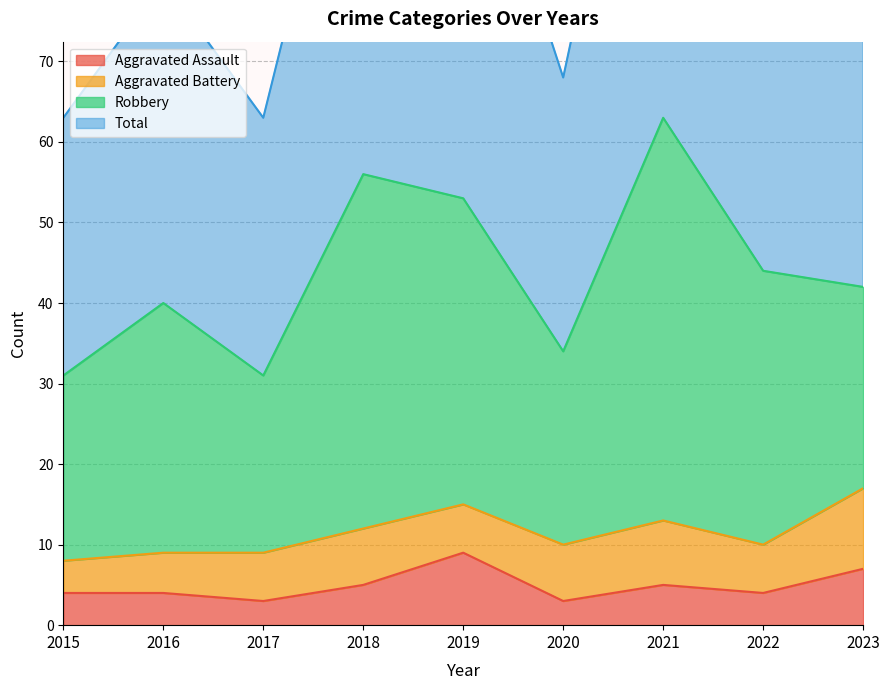

The Aggravated Assault series shows 4 at 2019. True or false?

False